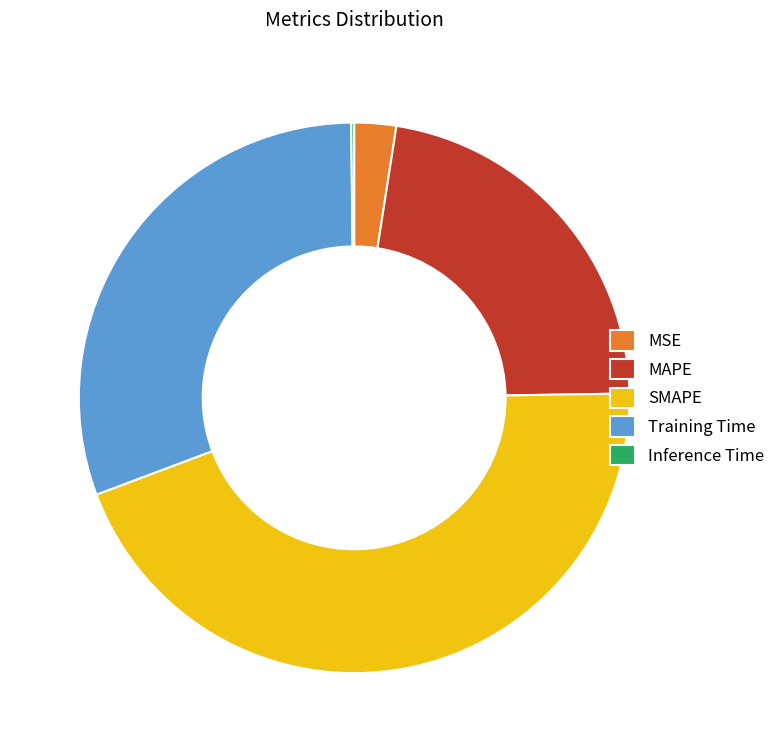

Which slice is the largest?

SMAPE